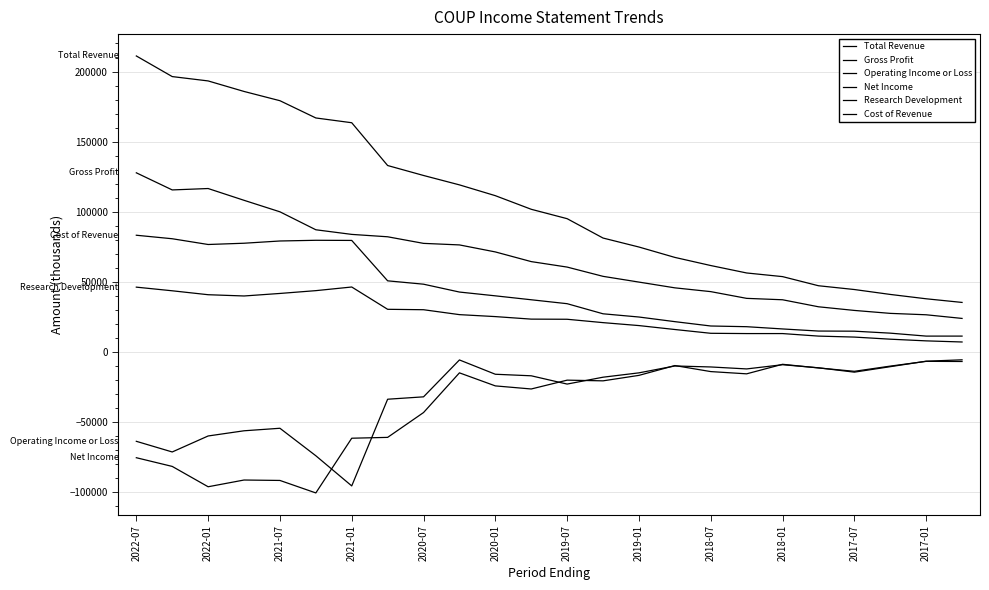

How many lines are shown in the chart?

6